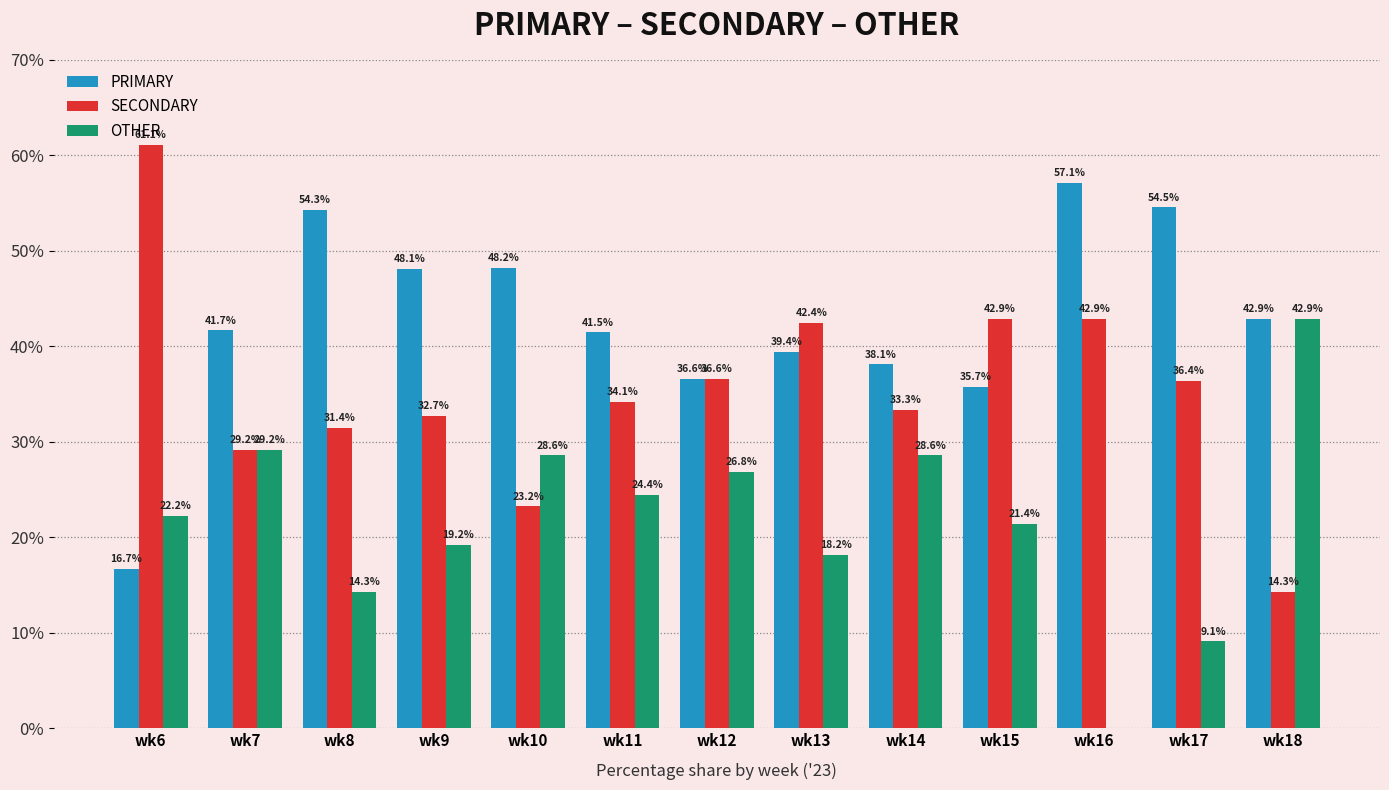

Are the bars horizontal?

No